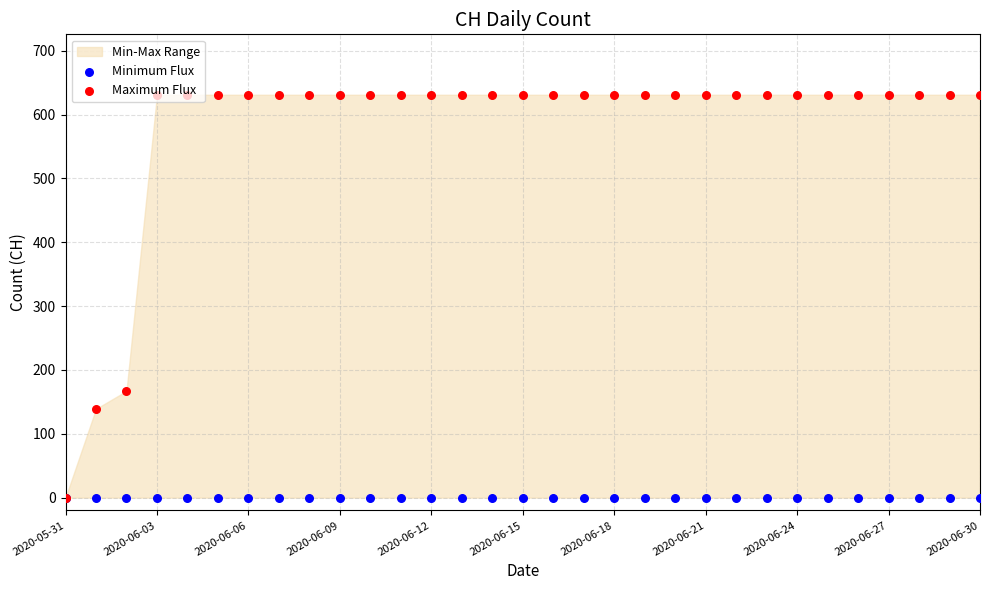

At how many categories does at least one series exceed 2?

30